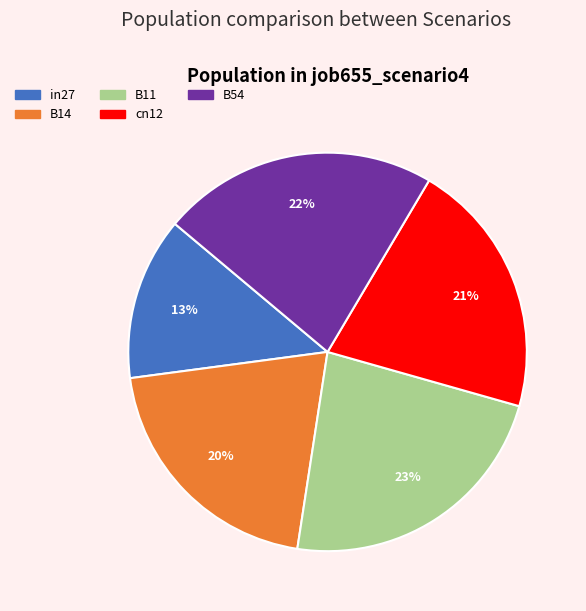

The B54 slice represents 22% of the pie. True or false?

True